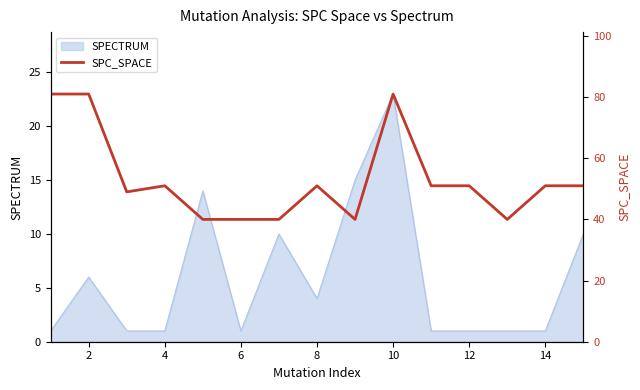

What is the smallest value displayed?

40